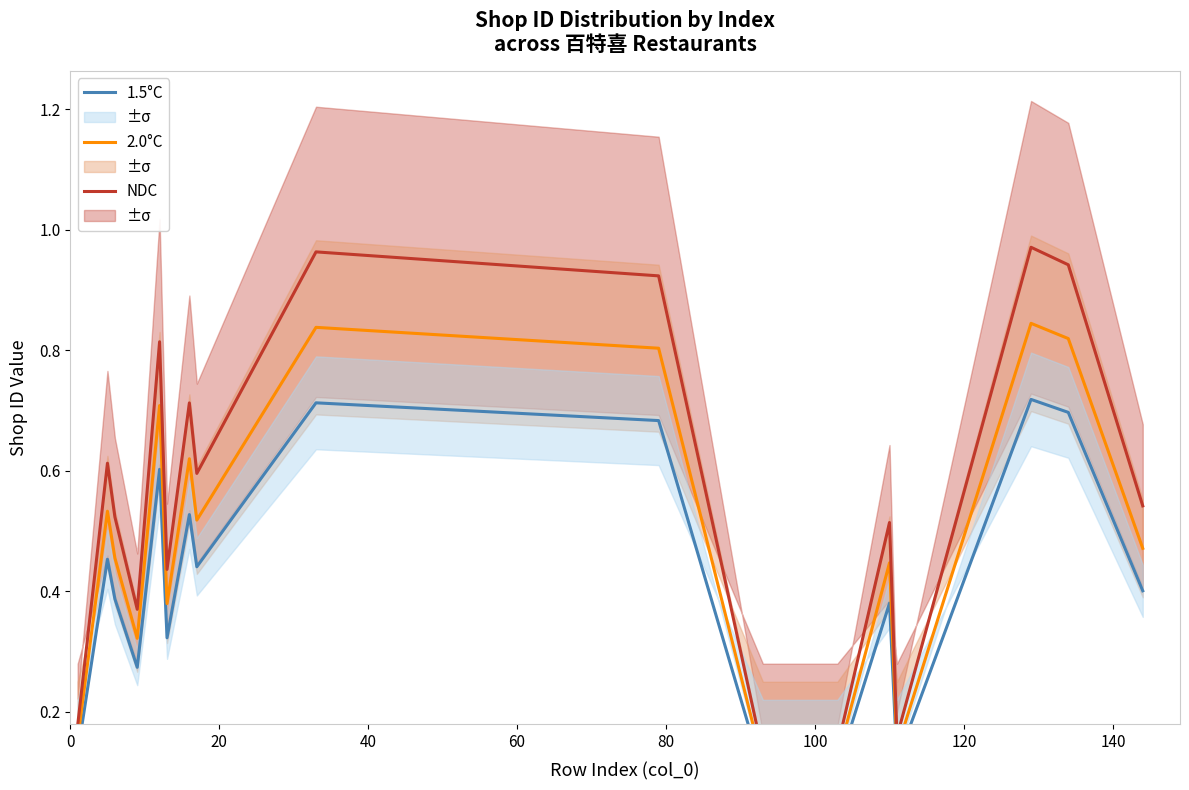

True or false: 1.5°C and NDC intersect in this chart.

False